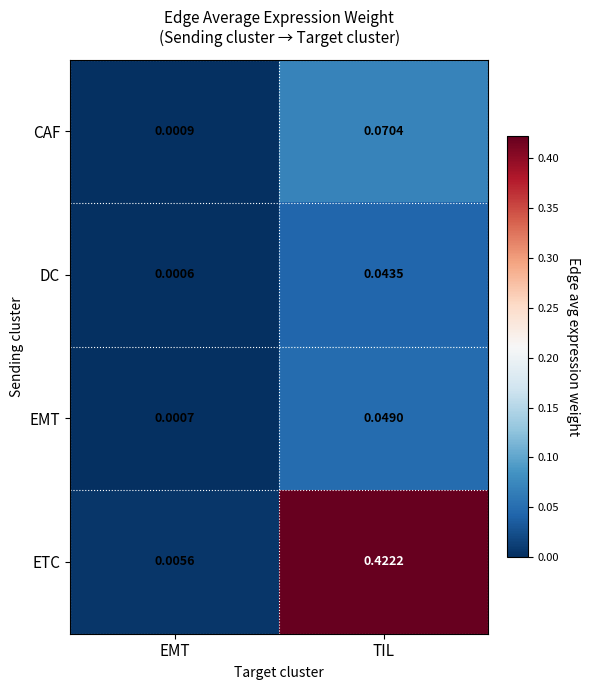

At which label is DC closest to 0?

EMT